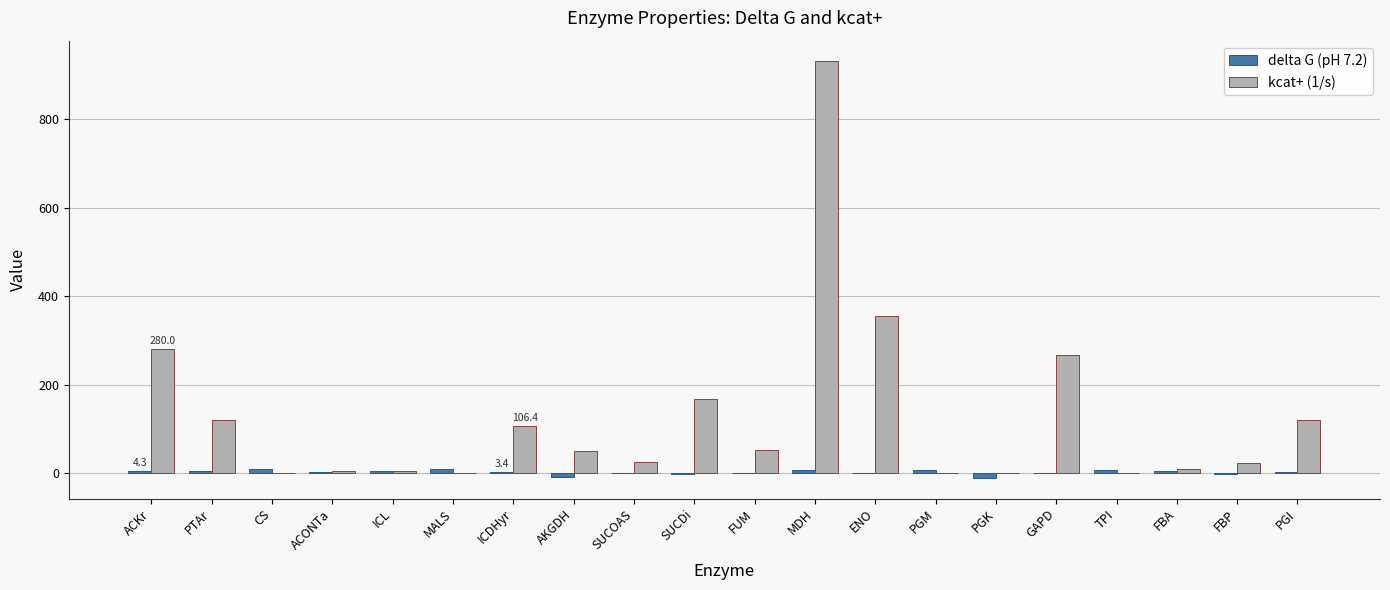

What is the maximum value shown in the chart?

931.0